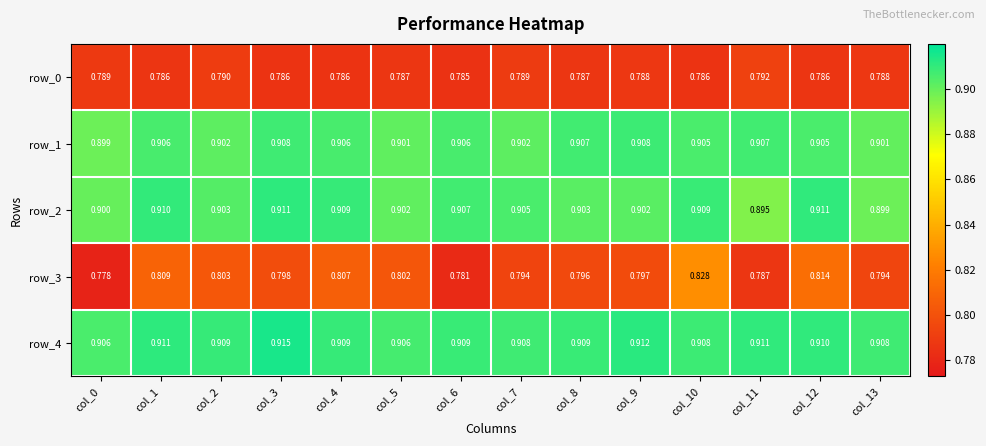

Is the value of row_3 at col_1 greater than the value of row_4 at col_12?

No